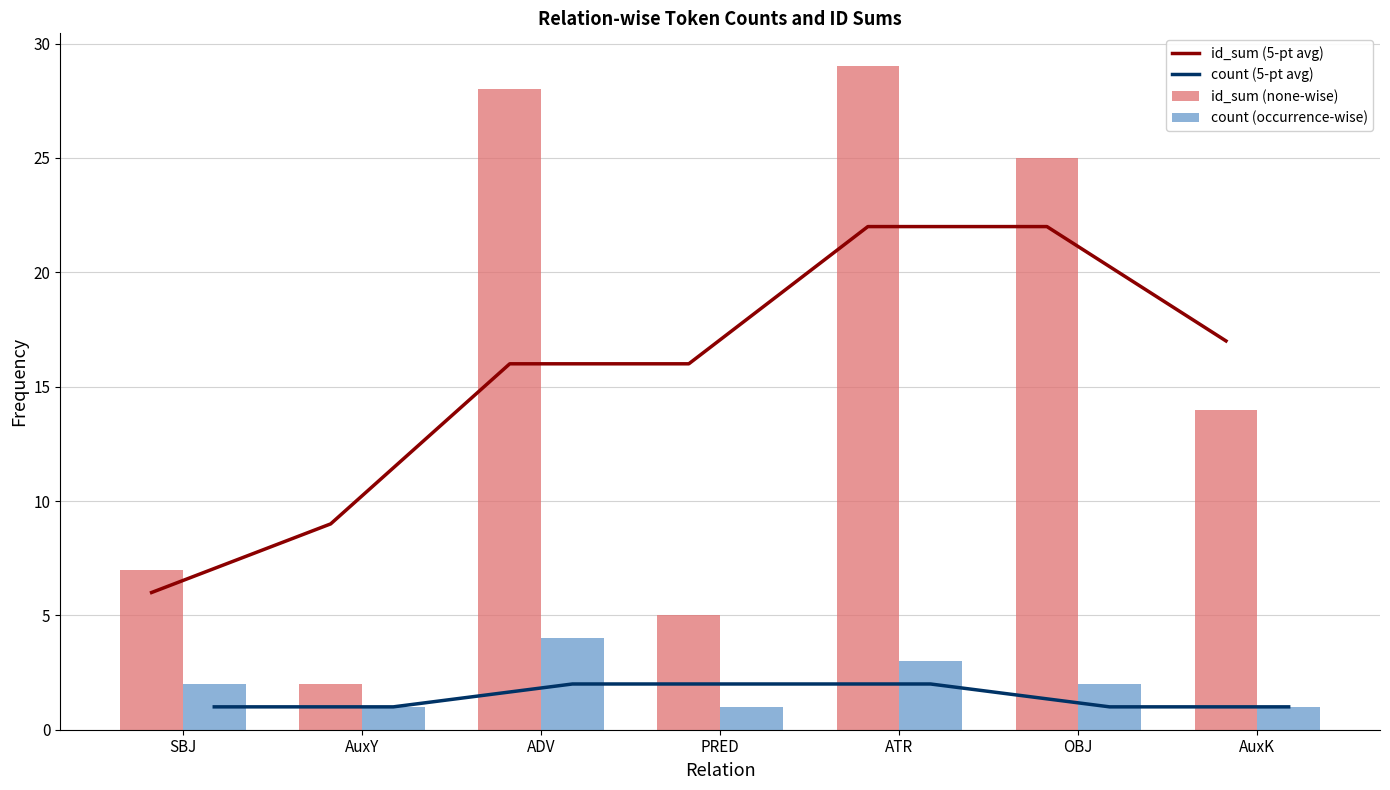

Rank the categories by id_sum (5-pt avg) value from highest to lowest.

ATR, OBJ, AuxK, ADV, PRED, AuxY, SBJ